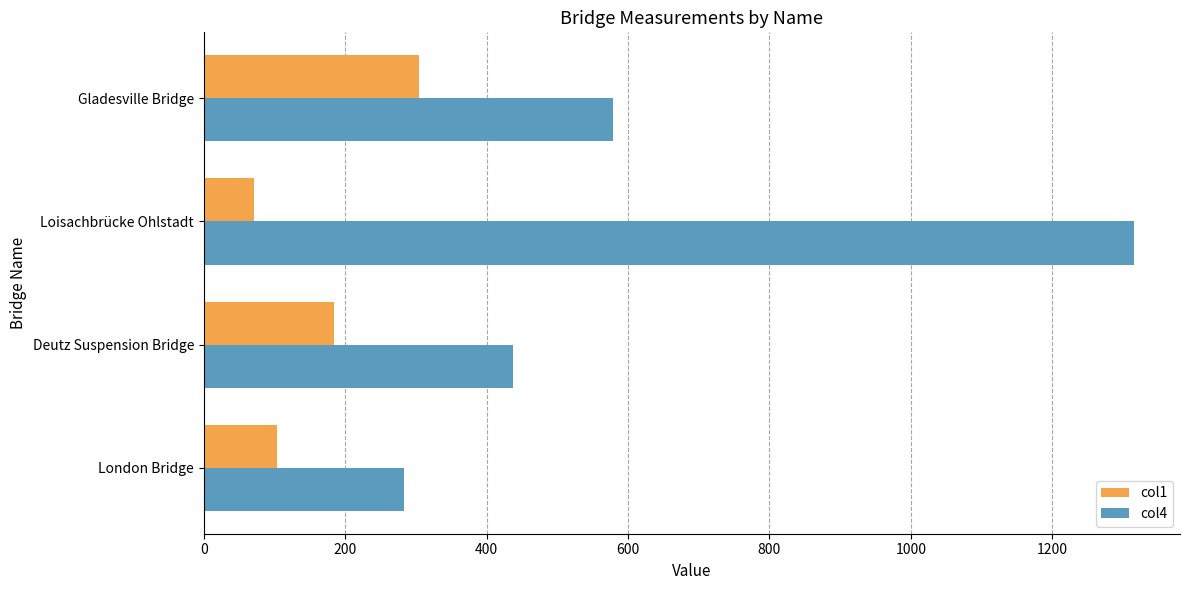

Which label corresponds to the largest value in the chart?

Loisachbrücke Ohlstadt